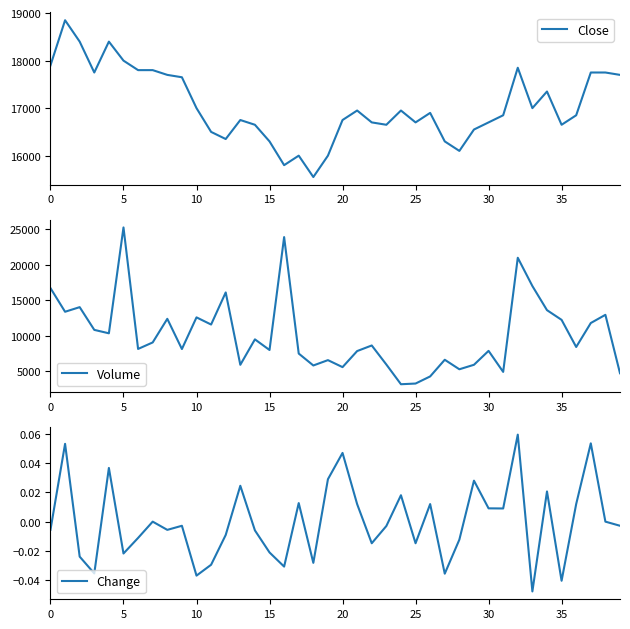

True or false: Volume and Change intersect in this chart.

False